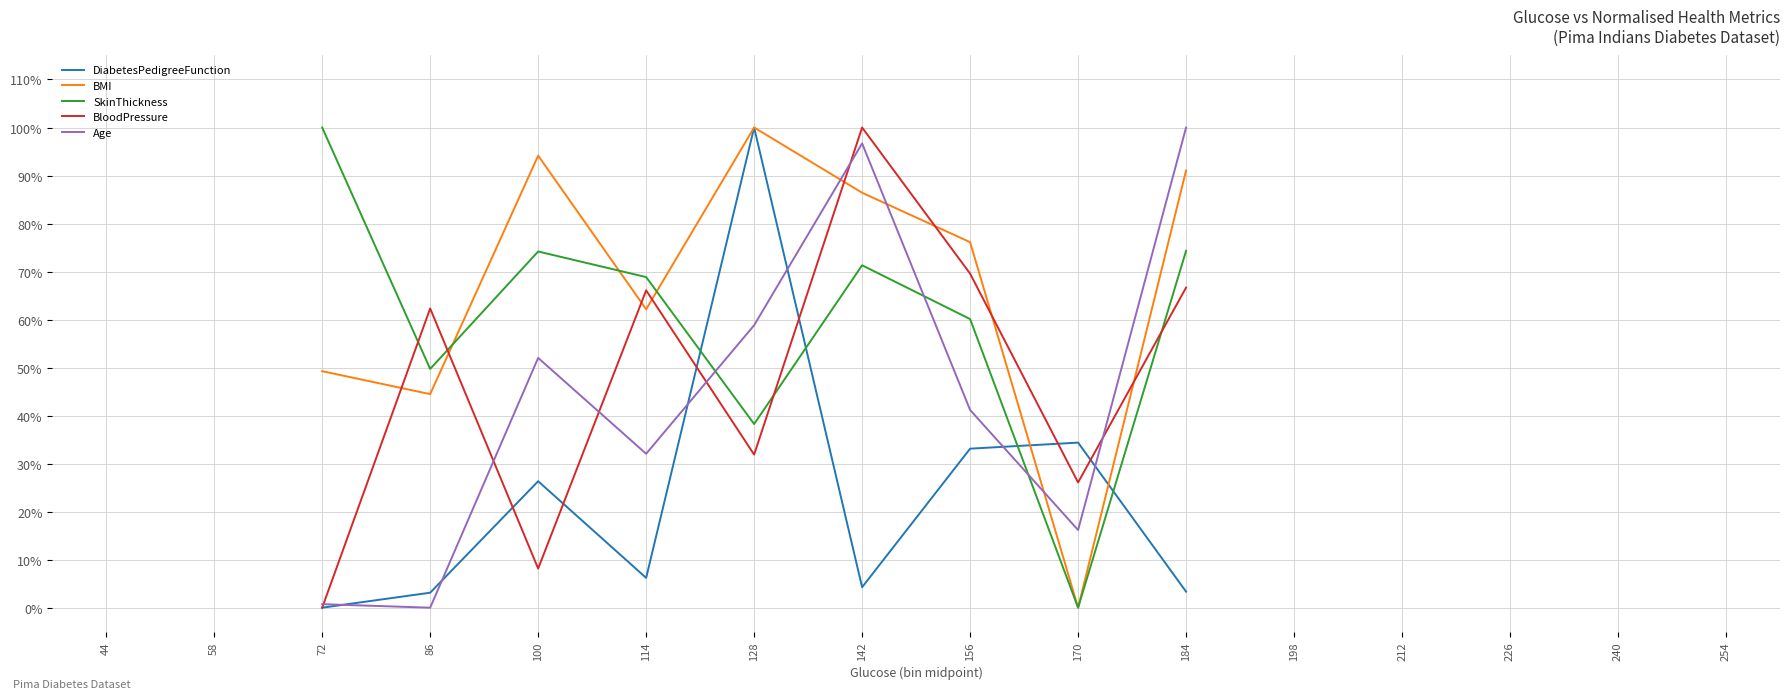

True or false: DiabetesPedigreeFunction and Age cross at least once.

True